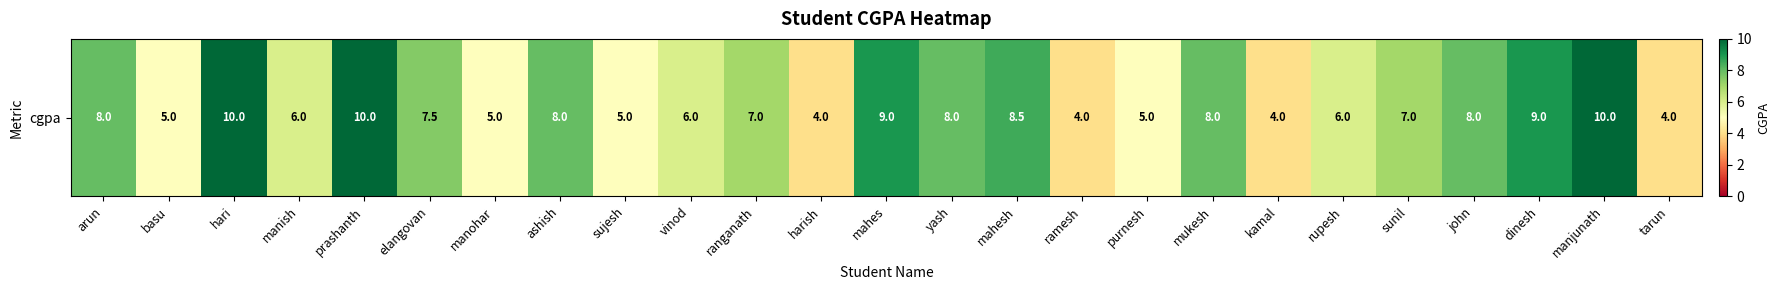

Between ramesh and hari, which is larger?

hari